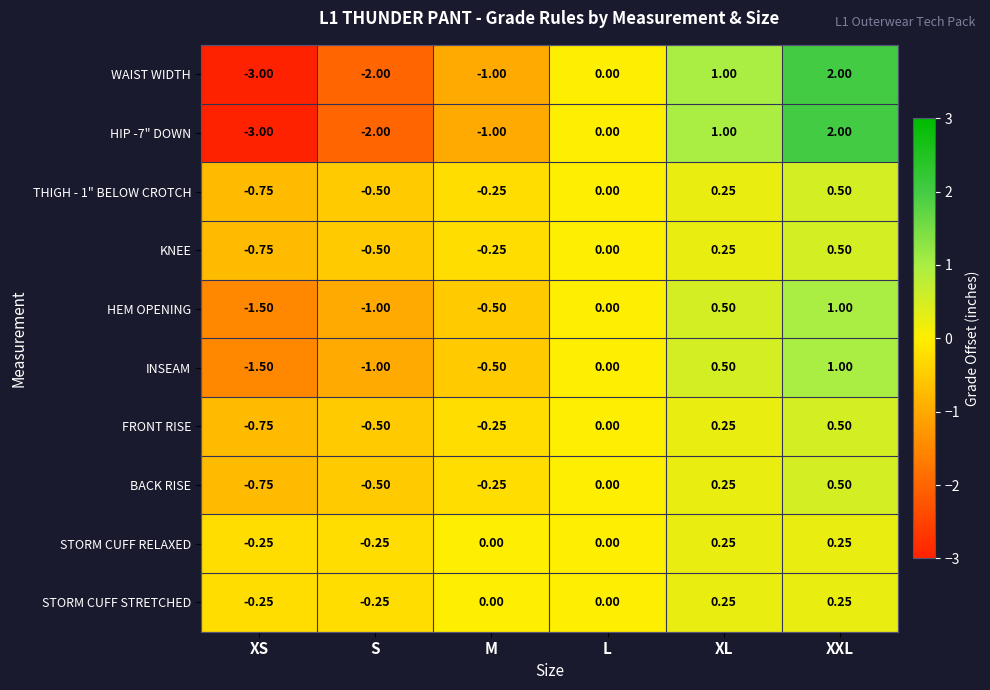

Count the number of categories in the chart.

6